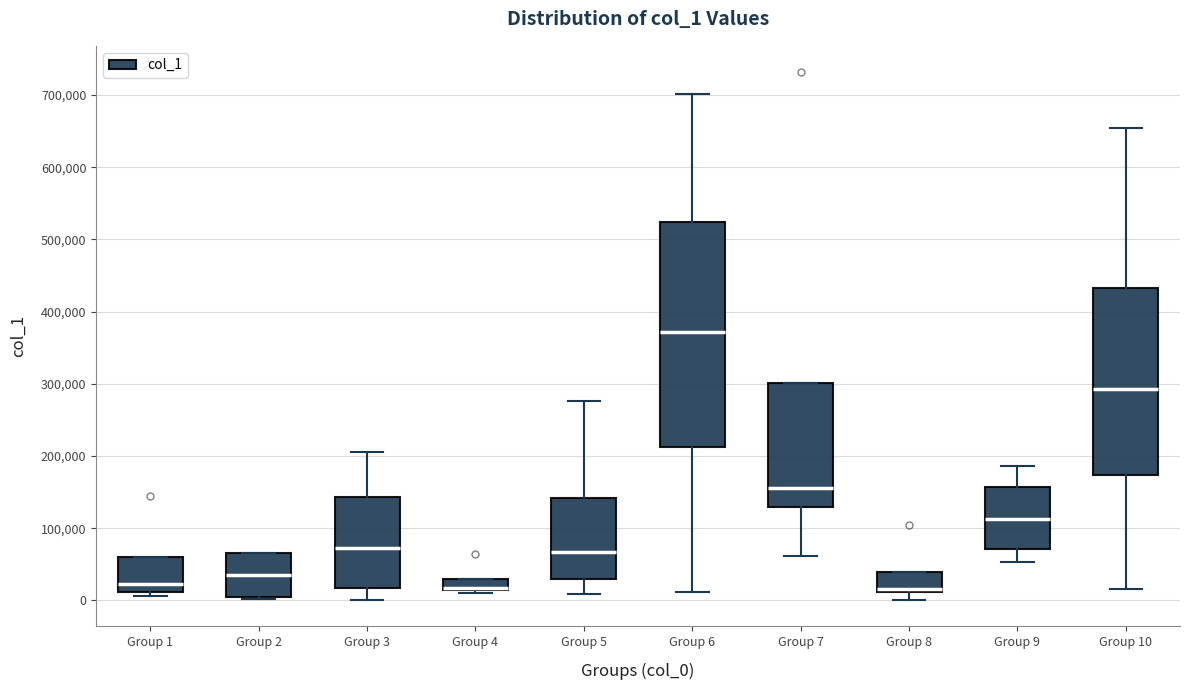

Where is the upper edge of the box for Group 8 on the y-axis? The values are not printed on the chart, so give them approximately, as read against the axis.

40000